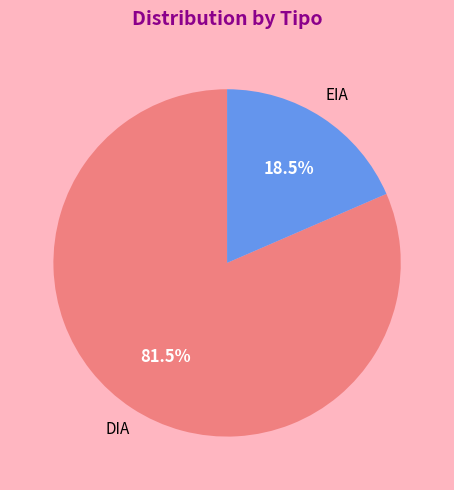

To the nearest percent, what is the combined percentage of EIA and DIA?

100%